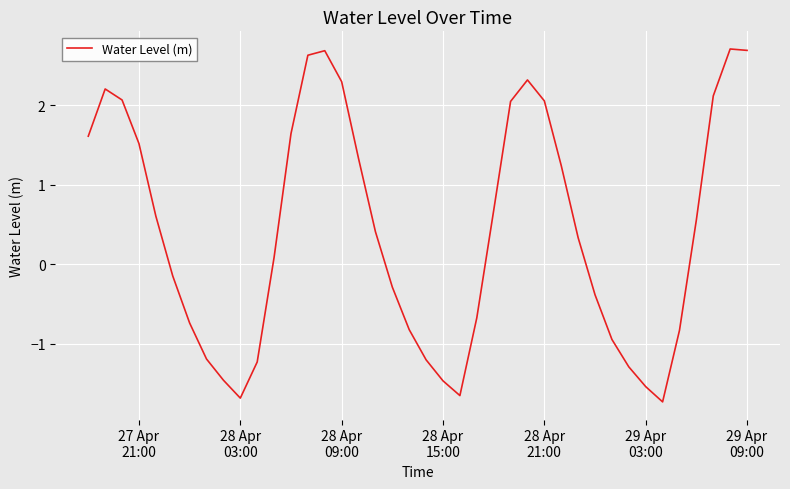

What is the greatest value displayed?

2.7